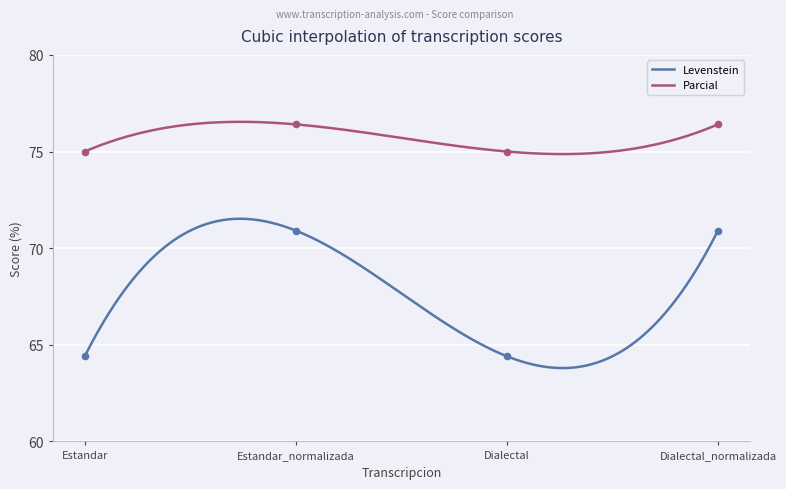

Which series has the widest spread of Y values?

Levenstein